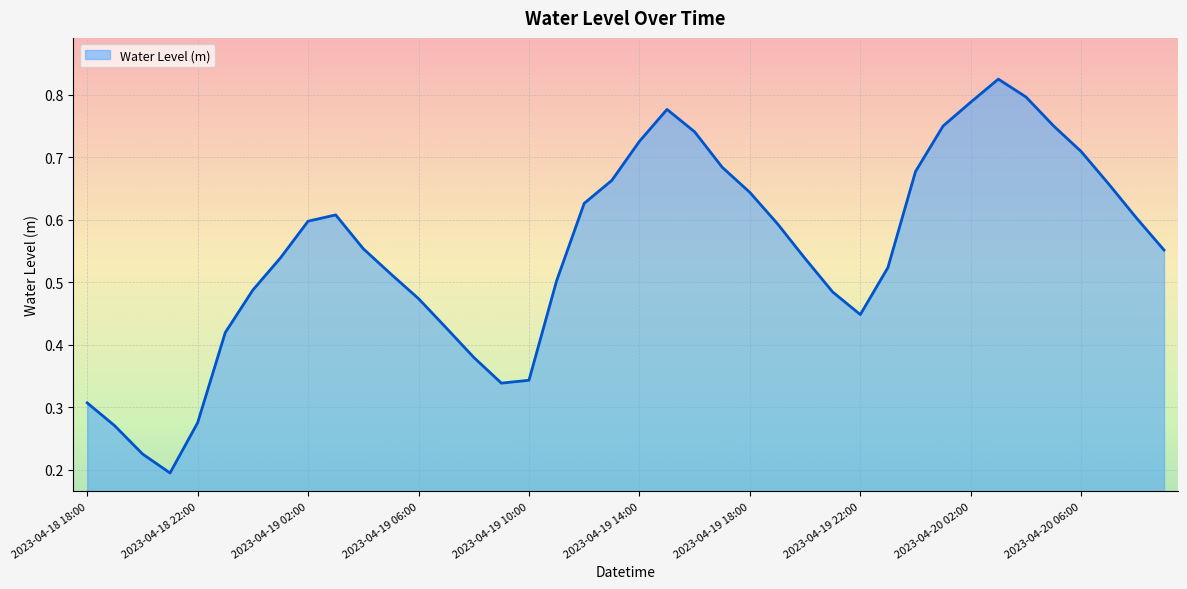

Reading left to right, transcribe all the data shown in this chart.

0.3	0.3	0.2	0.2	0.3	0.4	0.5	0.5	0.6	0.6	0.6	0.5	0.5	0.4	0.4	0.3	0.3	0.5	0.6	0.7	0.7	0.8	0.7	0.7	0.6	0.6	0.5	0.5	0.4	0.5	0.7	0.7	0.8	0.8	0.8	0.8	0.7	0.7	0.6	0.6